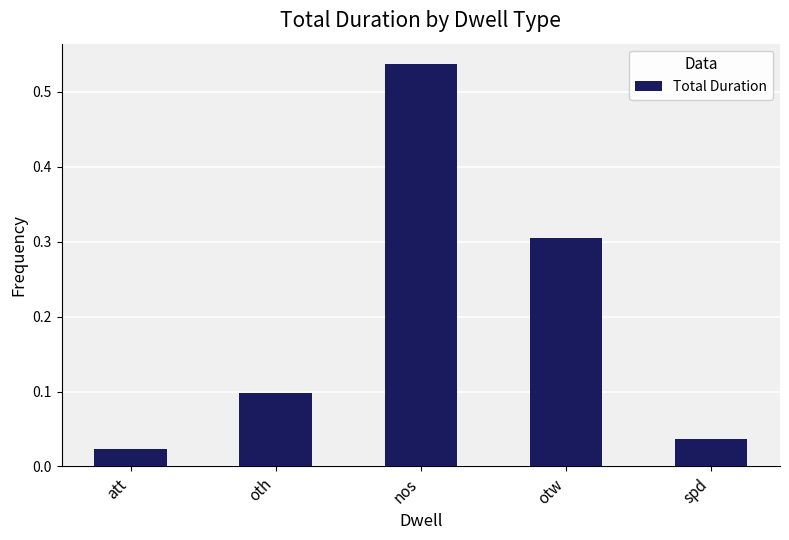

What is the change in value from otw to spd?

-0.3